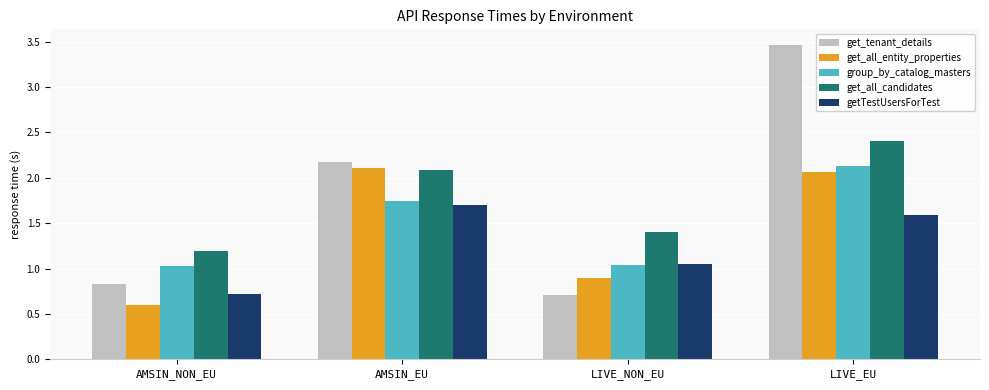

Rank the categories by getTestUsersForTest value from lowest to highest.

AMSIN_NON_EU, LIVE_NON_EU, LIVE_EU, AMSIN_EU